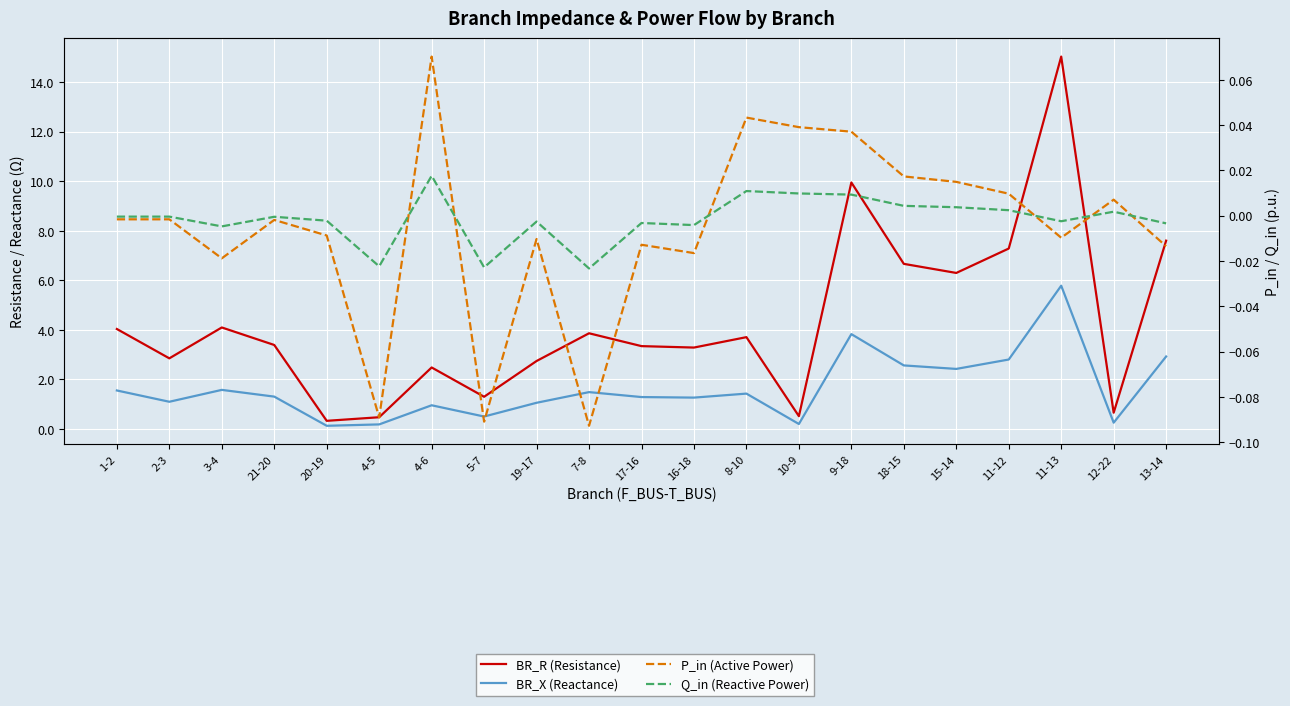

Reading left to right, transcribe all the data shown in this chart.

BR_R (Resistance): 1-2=4.0	2-3=2.8	3-4=4.1	21-20=3.4	20-19=0.3	4-5=0.5	4-6=2.5	5-7=1.3	19-17=2.7	7-8=3.9	17-16=3.3	16-18=3.3	8-10=3.7	10-9=0.5	9-18=10.0	18-15=6.7	15-14=6.3	11-12=7.3	11-13=15.0	12-22=0.7	13-14=7.6
BR_X (Reactance): 1-2=1.6	2-3=1.1	3-4=1.6	21-20=1.3	20-19=0.1	4-5=0.2	4-6=1.0	5-7=0.5	19-17=1.1	7-8=1.5	17-16=1.3	16-18=1.3	8-10=1.4	10-9=0.2	9-18=3.8	18-15=2.6	15-14=2.4	11-12=2.8	11-13=5.8	12-22=0.3	13-14=2.9
P_in (Active Power): 1-2=-0.0	2-3=-0.0	3-4=-0.0	21-20=-0.0	20-19=-0.0	4-5=-0.1	4-6=0.1	5-7=-0.1	19-17=-0.0	7-8=-0.1	17-16=-0.0	16-18=-0.0	8-10=0.0	10-9=0.0	9-18=0.0	18-15=0.0	15-14=0.0	11-12=0.0	11-13=-0.0	12-22=0.0	13-14=-0.0
Q_in (Reactive Power): 1-2=-0.0	2-3=-0.0	3-4=-0.0	21-20=-0.0	20-19=-0.0	4-5=-0.0	4-6=0.0	5-7=-0.0	19-17=-0.0	7-8=-0.0	17-16=-0.0	16-18=-0.0	8-10=0.0	10-9=0.0	9-18=0.0	18-15=0.0	15-14=0.0	11-12=0.0	11-13=-0.0	12-22=0.0	13-14=-0.0